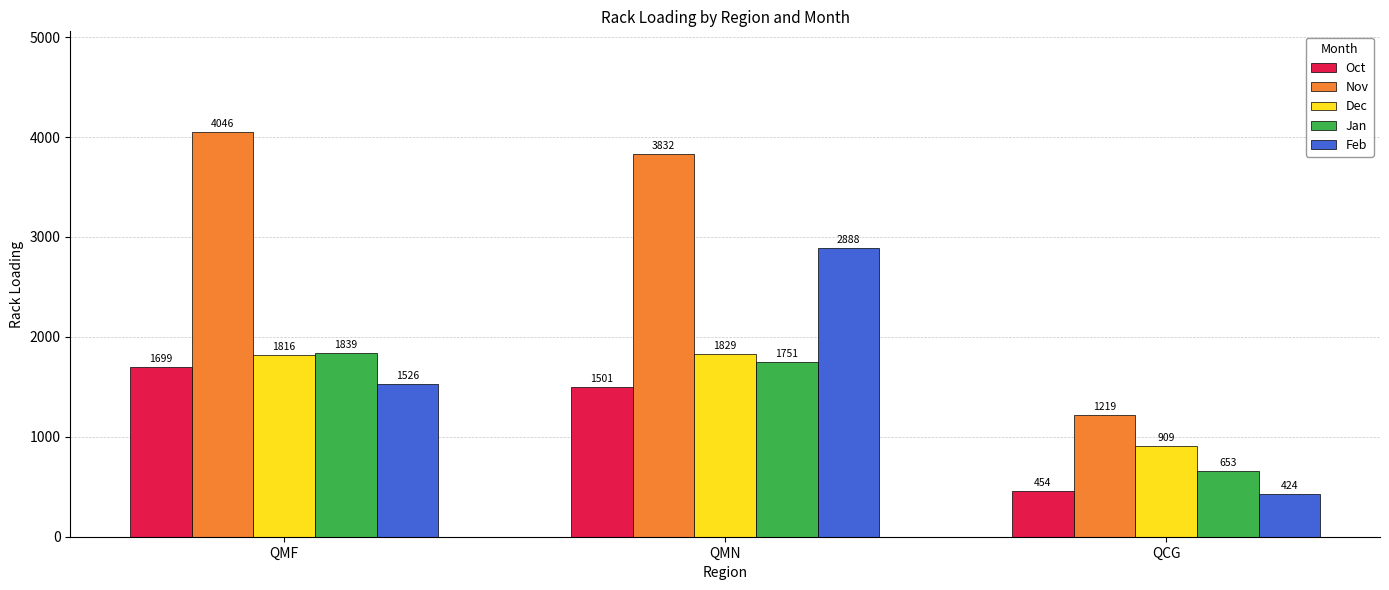

Which series has the largest total across all categories?

Nov